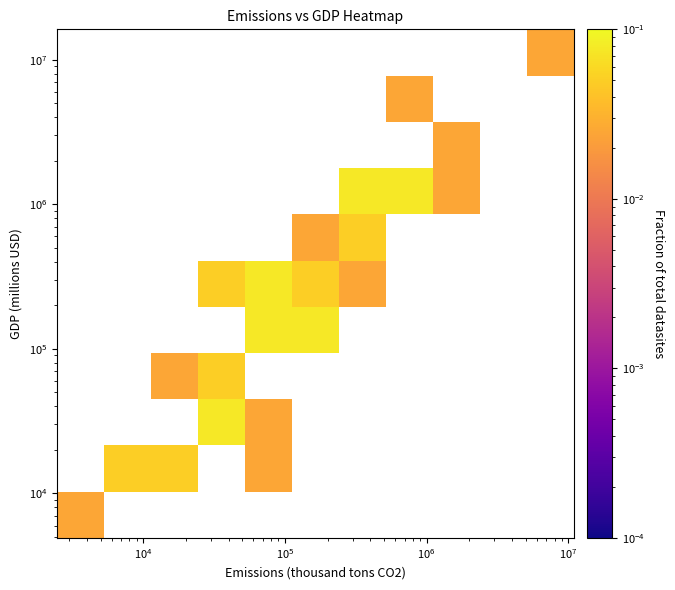

How many distinct data groups are displayed?

11